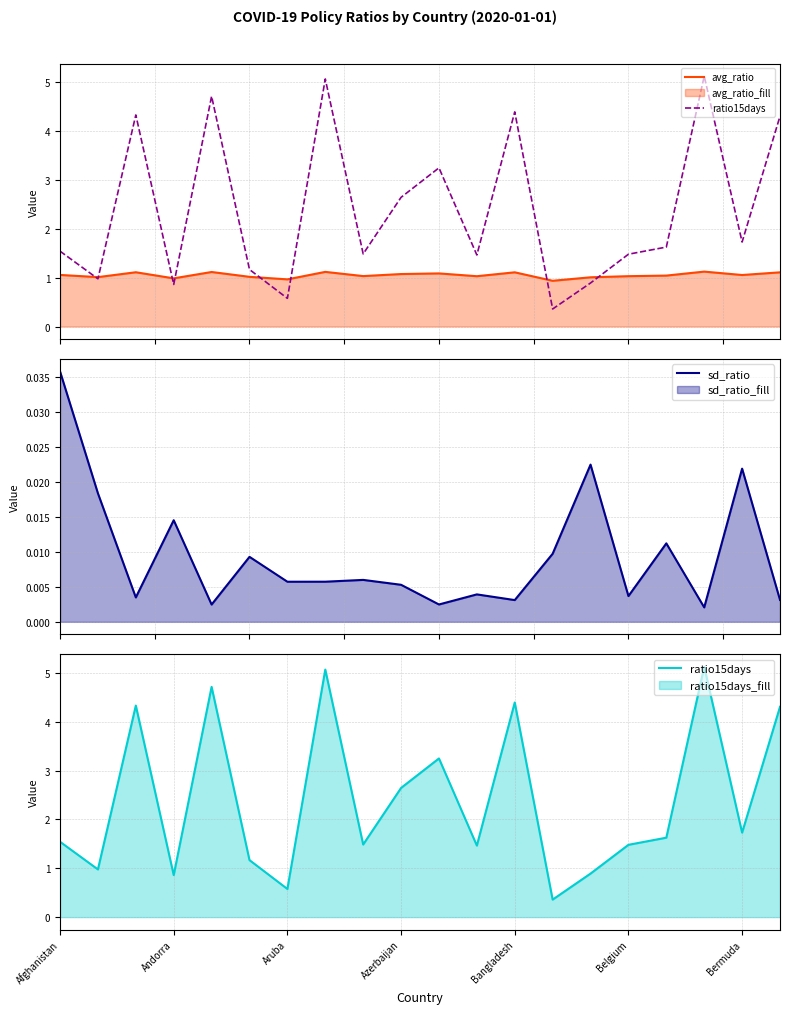

What is the difference between the highest and lowest values at Bermuda?

1.7